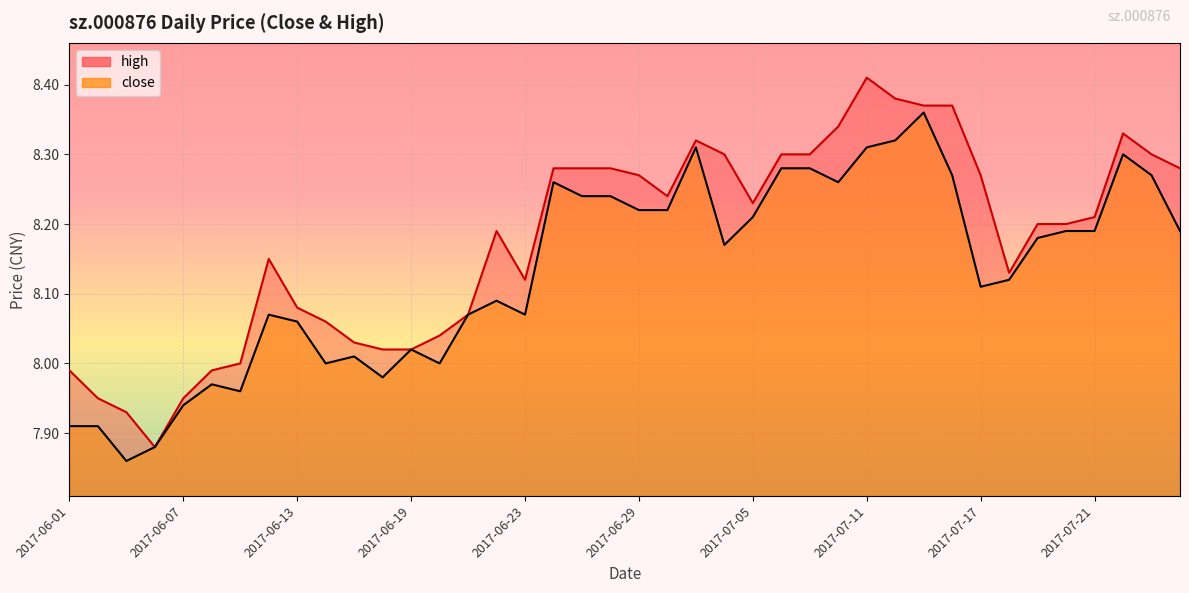

What position from the right is 2017-07-12?

11